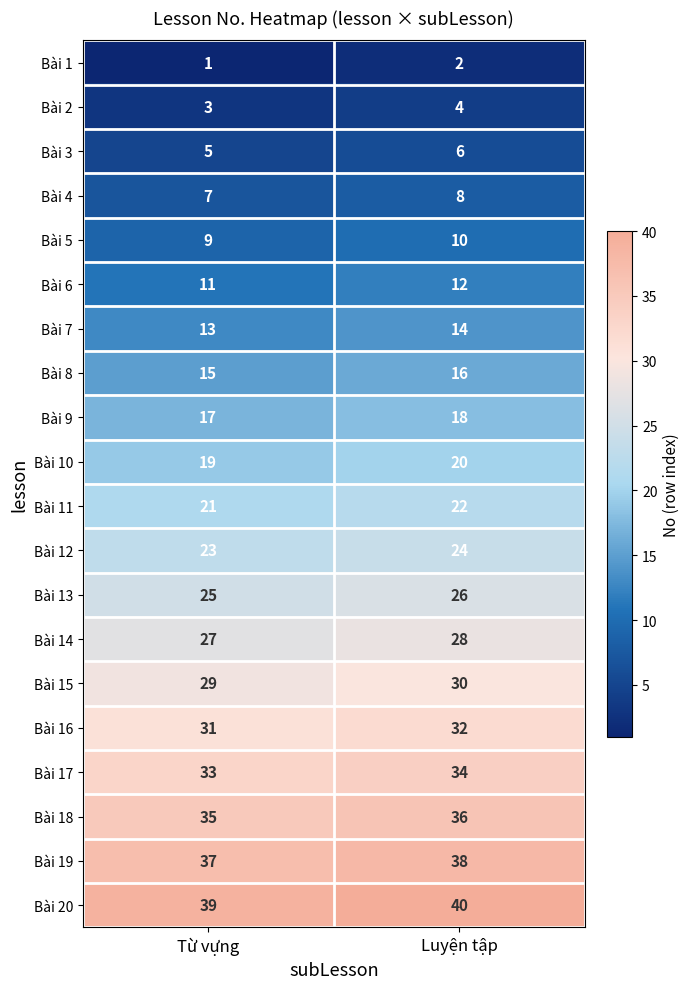

What is the sum of the Bài 12 values at Luyện tập and Từ vựng?

47